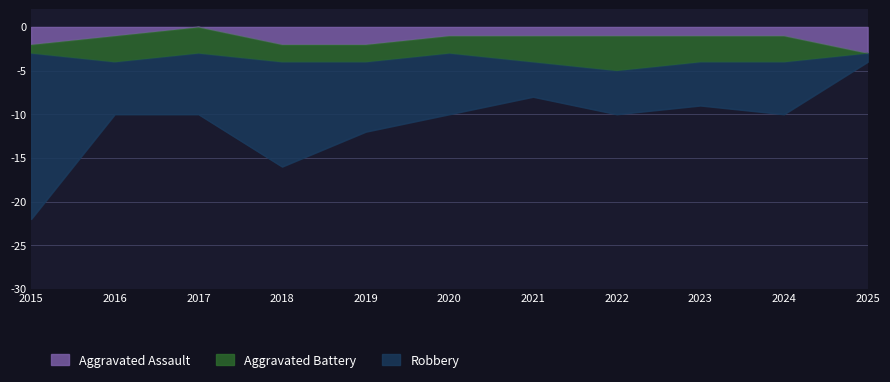

Is it true that Aggravated Assault equals -3 at 2025?

True